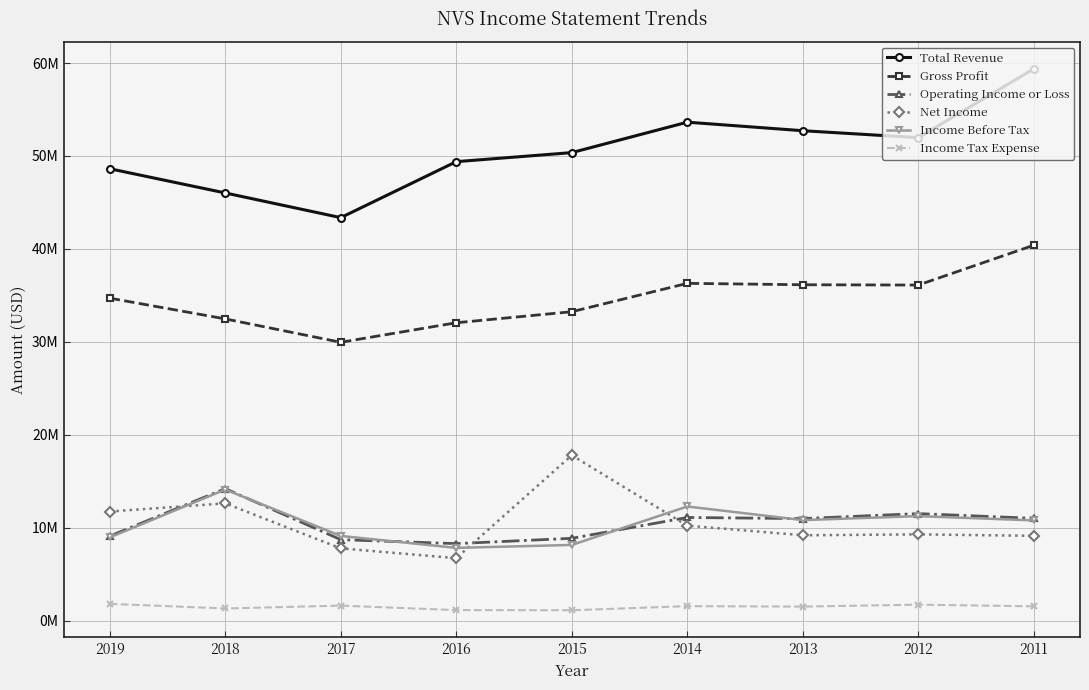

Reading right to left, extract all data points from this chart.

Total Revenue: 2011=59.4	2012=52.0	2013=52.7	2014=53.6	2015=50.4	2016=49.4	2017=43.4	2018=46.0	2019=48.6
Gross Profit: 2011=40.4	2012=36.1	2013=36.1	2014=36.3	2015=33.2	2016=32.0	2017=29.9	2018=32.5	2019=34.7
Operating Income or Loss: 2011=11.0	2012=11.5	2013=11.0	2014=11.1	2015=8.8	2016=8.3	2017=8.7	2018=14.2	2019=9.1
Net Income: 2011=9.1	2012=9.3	2013=9.2	2014=10.2	2015=17.8	2016=6.7	2017=7.8	2018=12.6	2019=11.7
Income Before Tax: 2011=10.8	2012=11.2	2013=10.8	2014=12.3	2015=8.1	2016=7.8	2017=9.1	2018=14.1	2019=8.9
Income Tax Expense: 2011=1.5	2012=1.7	2013=1.5	2014=1.5	2015=1.1	2016=1.1	2017=1.6	2018=1.3	2019=1.8